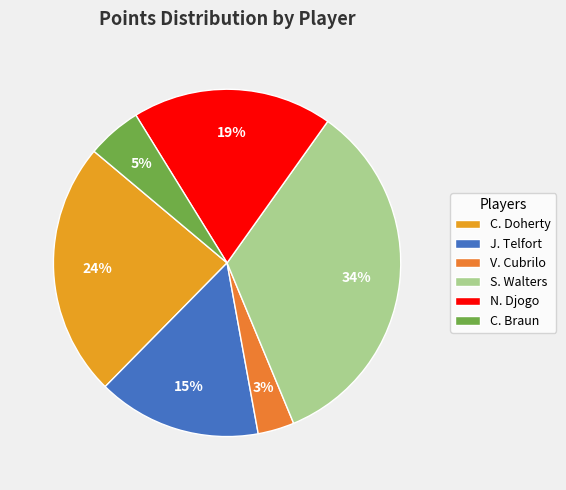

To the nearest percent, what percentage of the pie is S. Walters?

34%